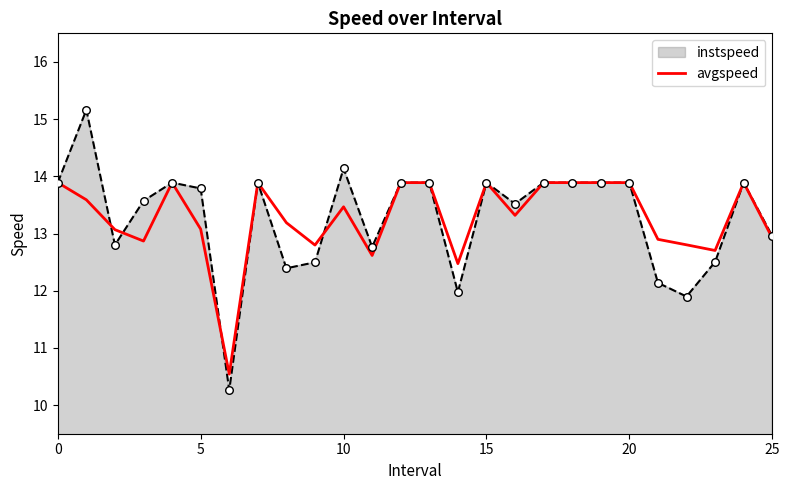

Which series has the widest spread of values?

instspeed